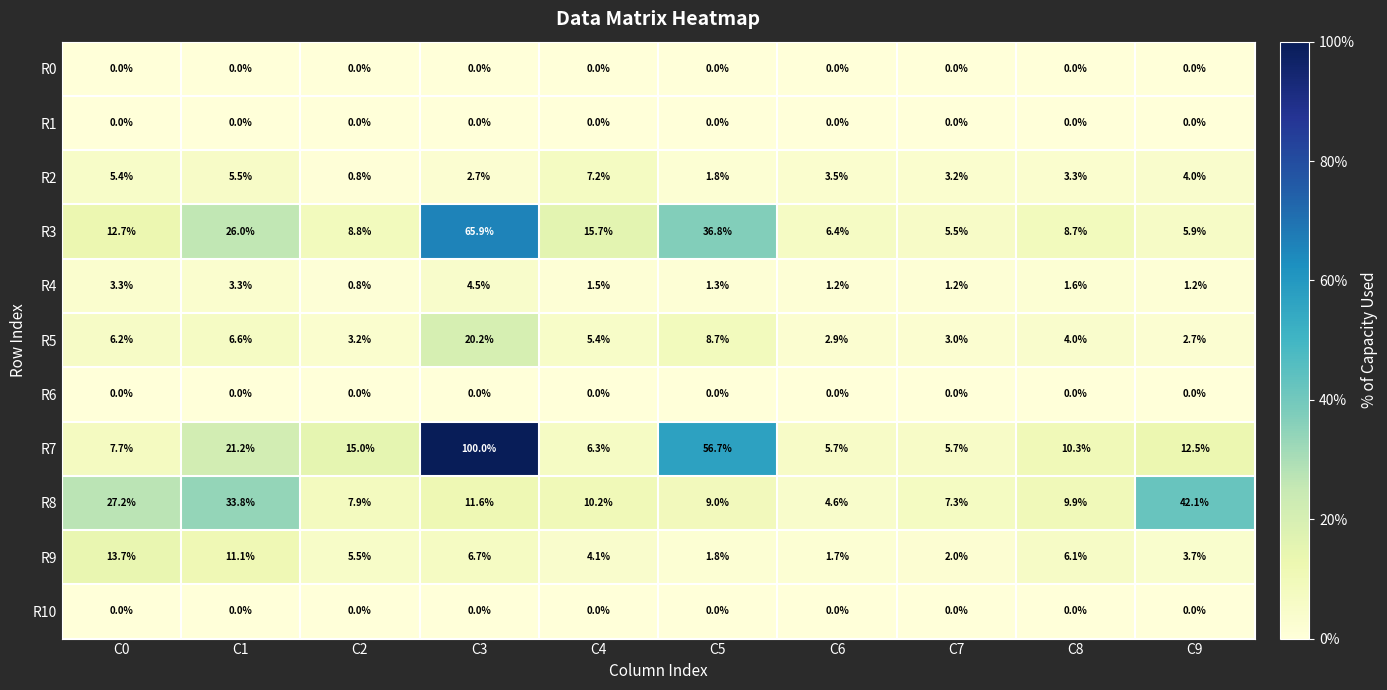

How many distinct data groups are displayed?

11